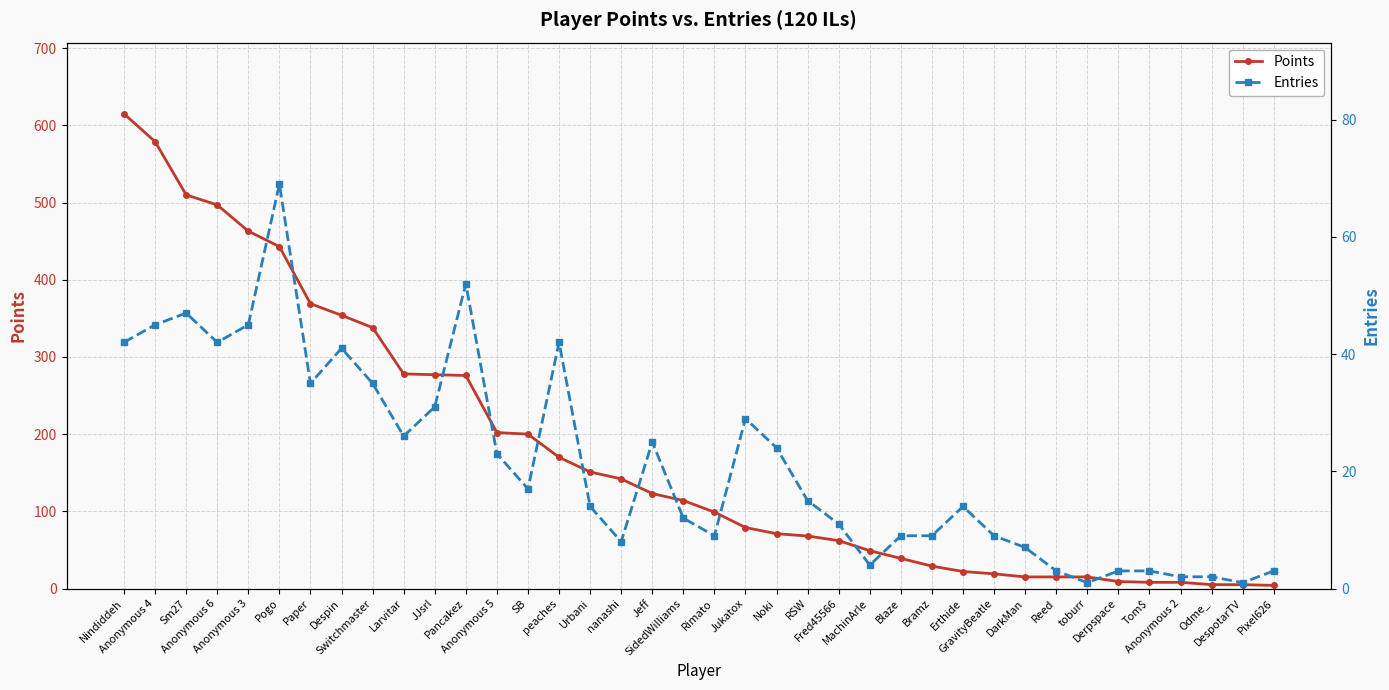

True or false: Points and Entries cross at least once.

False